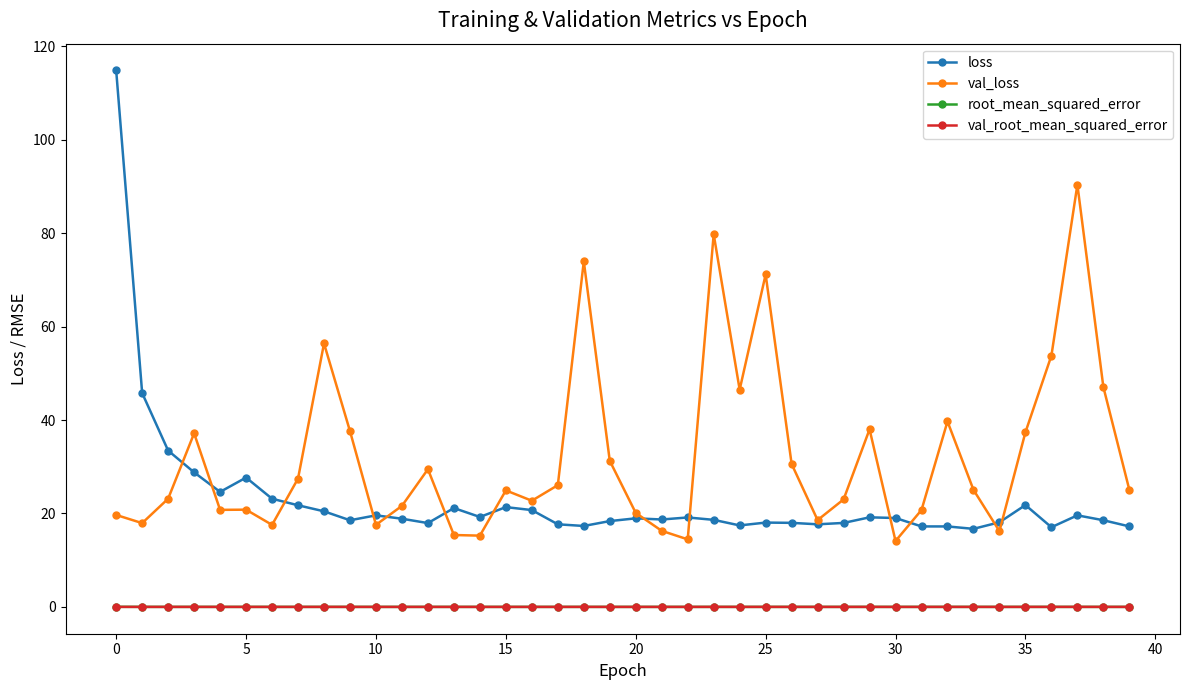

At how many categories does at least one series exceed 4?

40